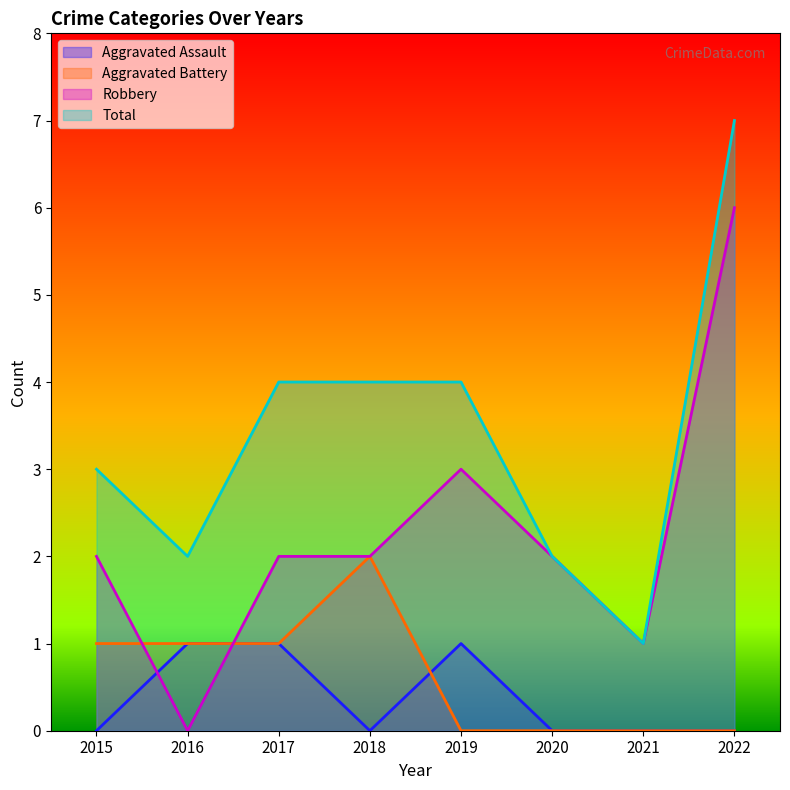

Reading left to right, list all the values displayed in this chart.

Aggravated Assault: 0	1	1	0	1	0	0	0
Aggravated Battery: 1	1	1	2	0	0	0	0
Robbery: 2	0	2	2	3	2	1	6
Total: 3	2	4	4	4	2	1	7